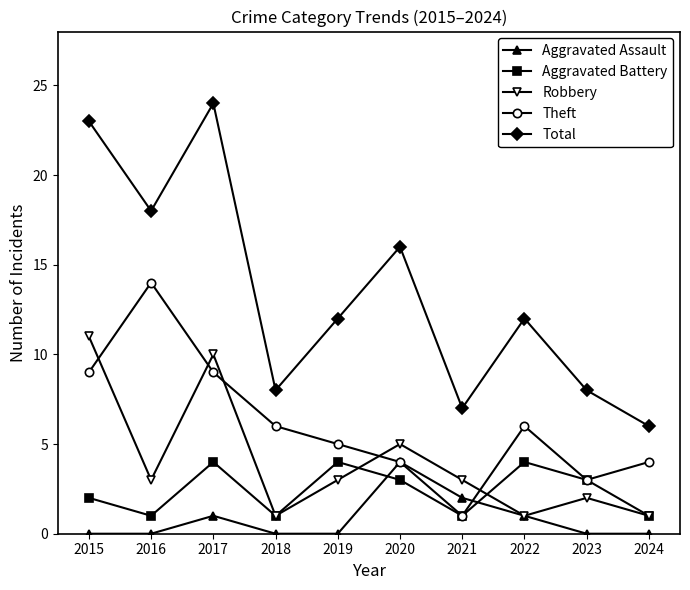

At which label does Aggravated Battery first exceed 3?

2017